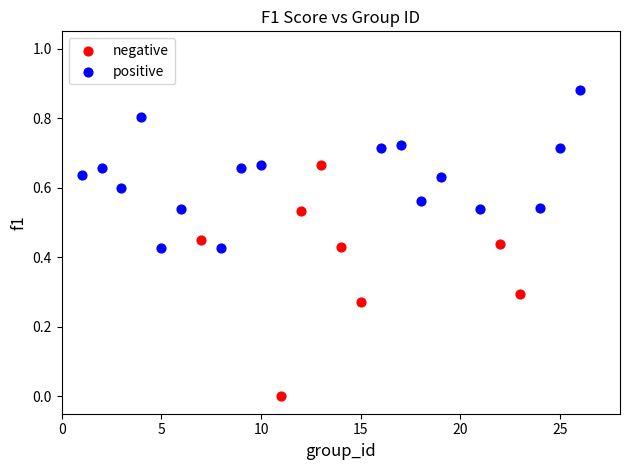

Which series reaches the maximum Y coordinate?

positive